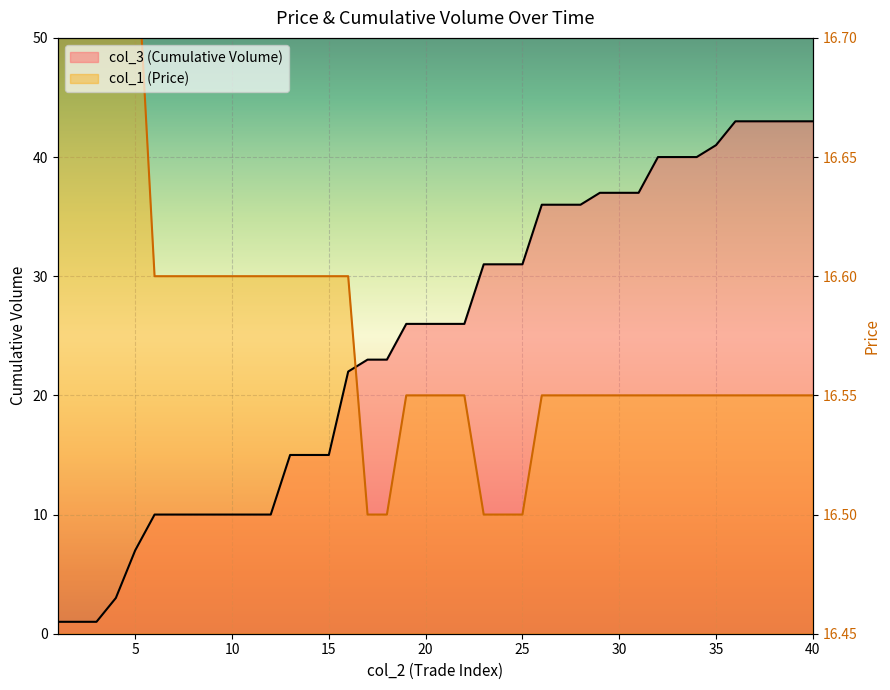

What are all the series names shown in the legend?

col_3 (Cumulative Volume), col_1 (Price)